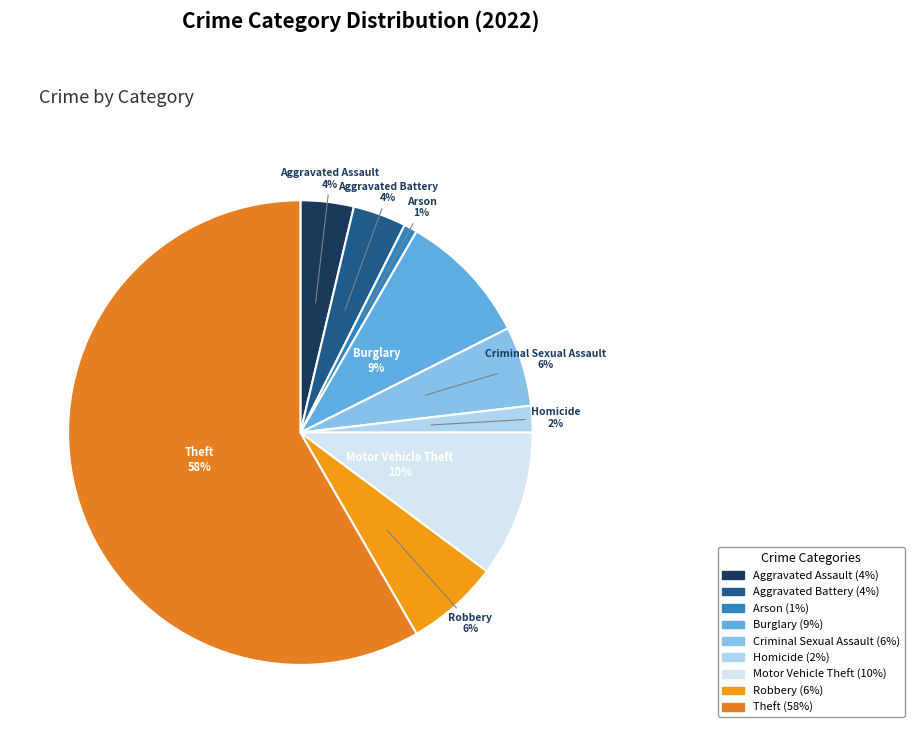

Count the number of slices in the pie.

9